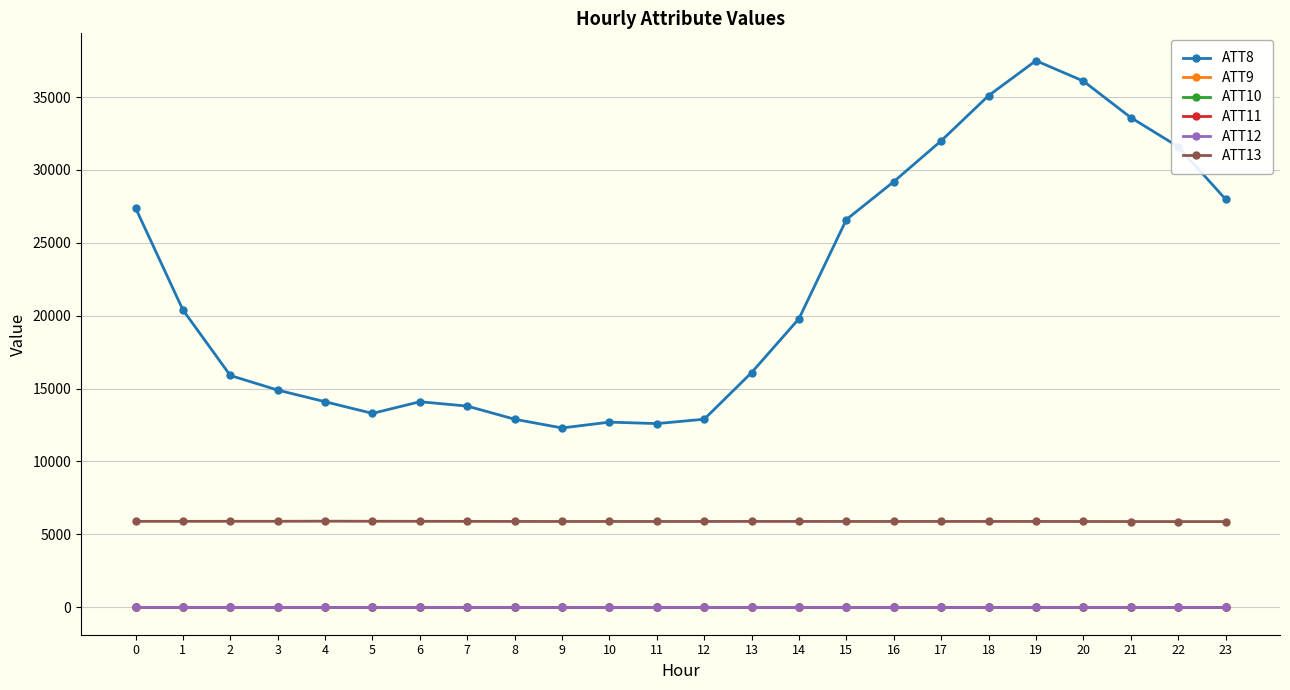

What is the sum of the ATT12 values at 8 and 12?

-20.0